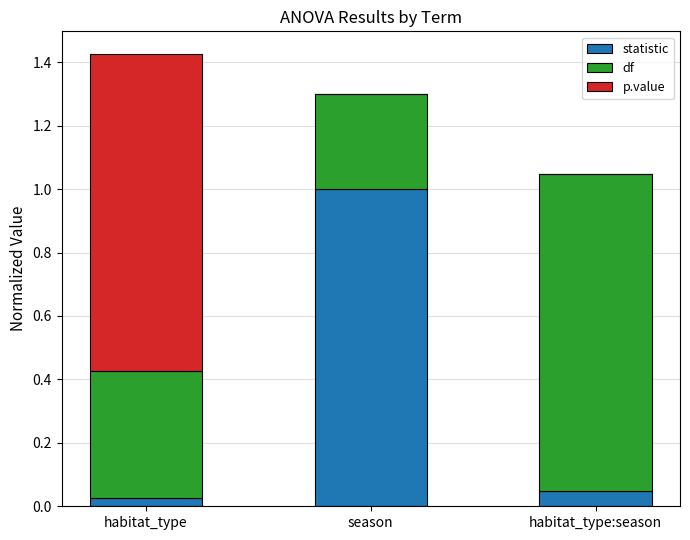

What is the highest value of the statistic series?

1.0